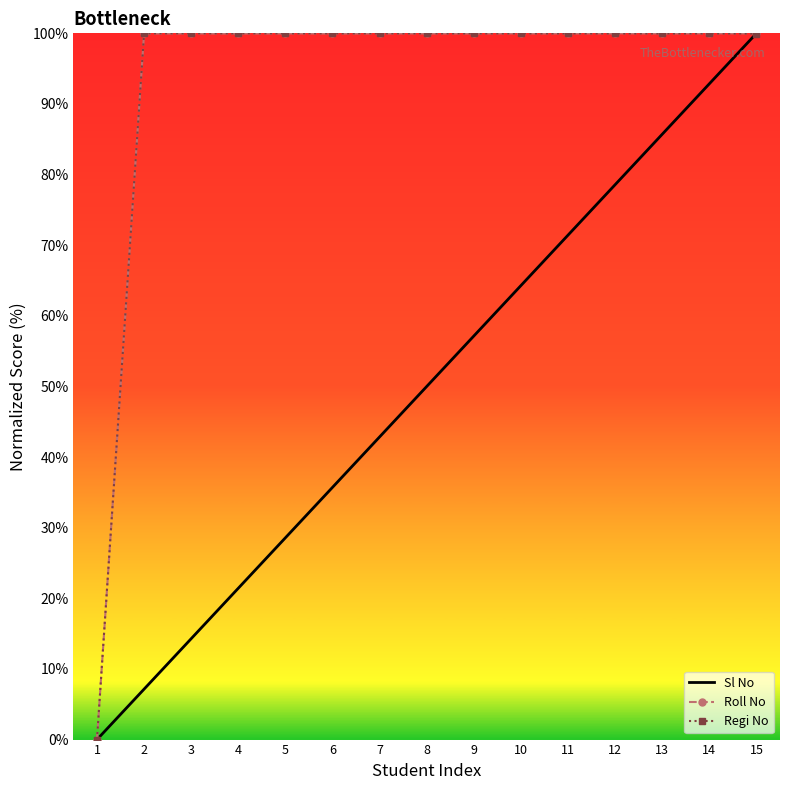

At which category is the sum across all series the highest?

15